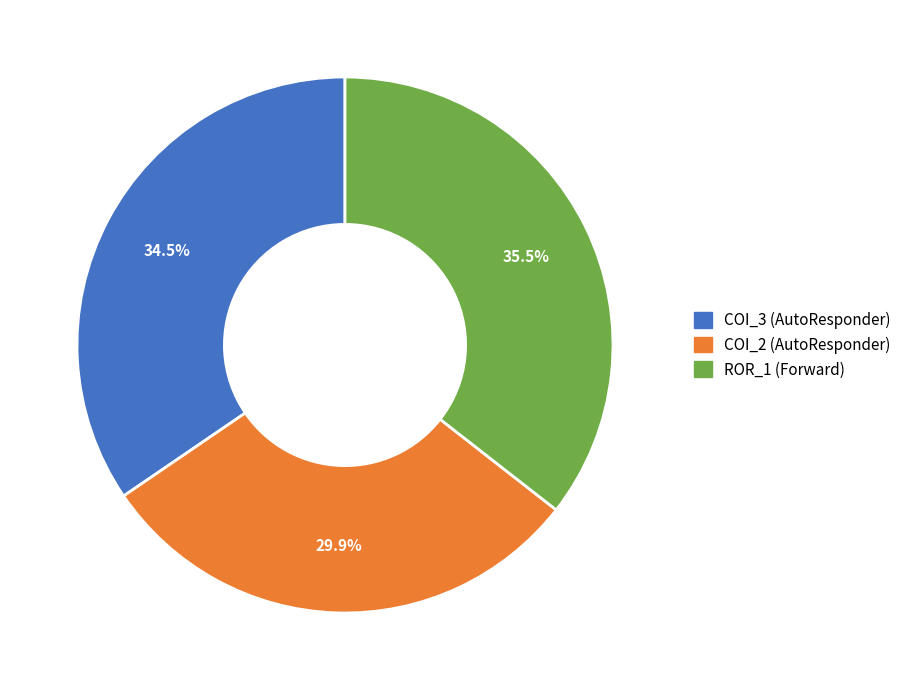

How many segments does this pie chart have?

3